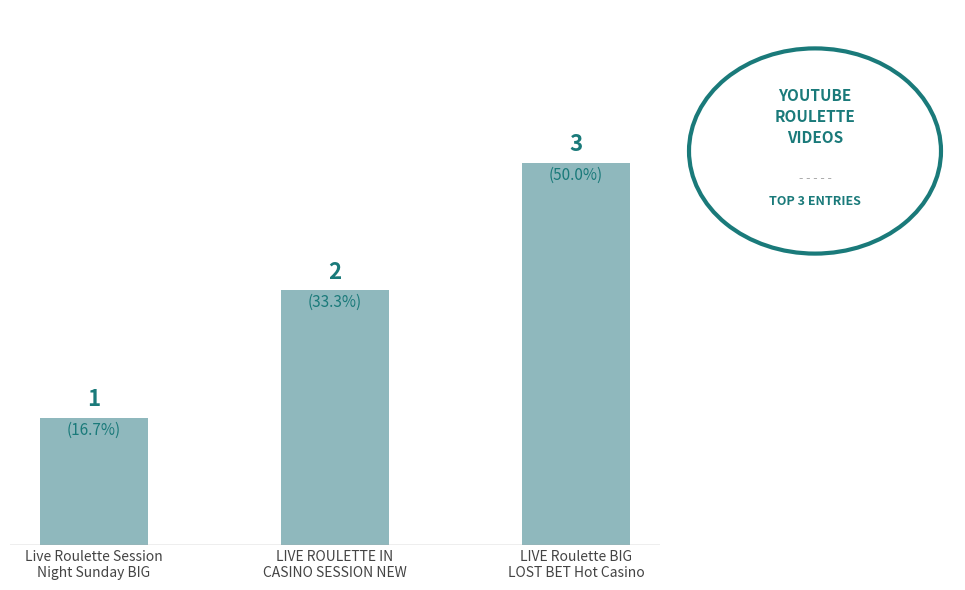

What is the sum of all values?

6